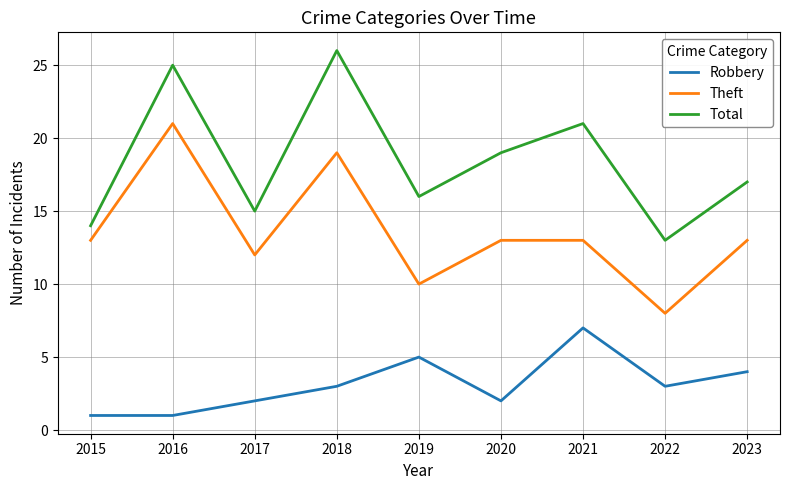

Reading left to right, what are all the values shown in this chart?

Robbery: 1	1	2	3	5	2	7	3	4
Theft: 13	21	12	19	10	13	13	8	13
Total: 14	25	15	26	16	19	21	13	17